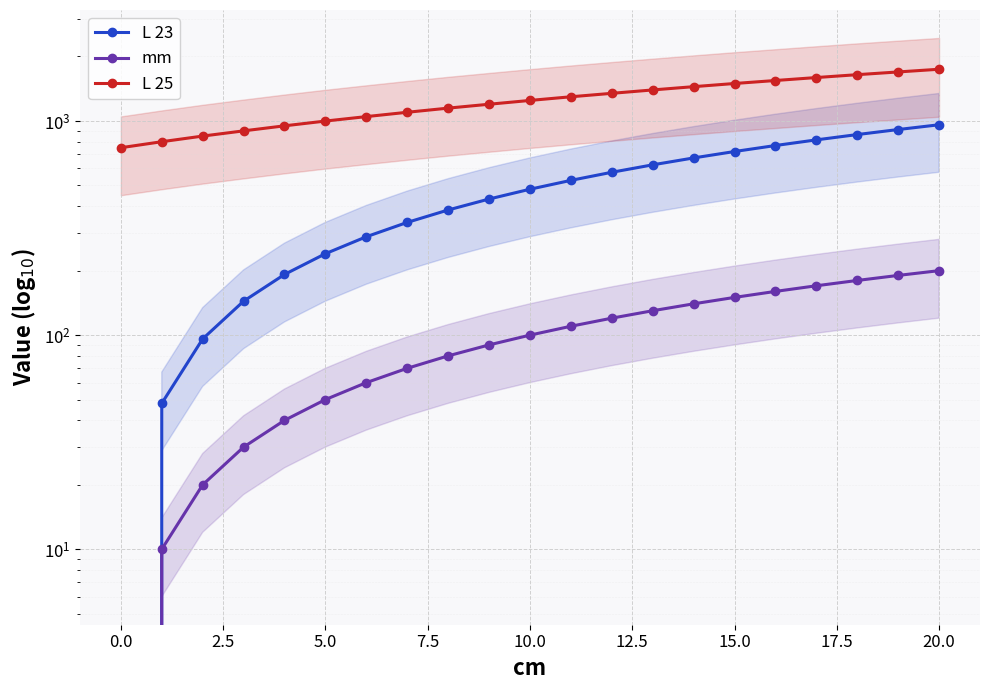

Which series has the widest spread of values?

L 25